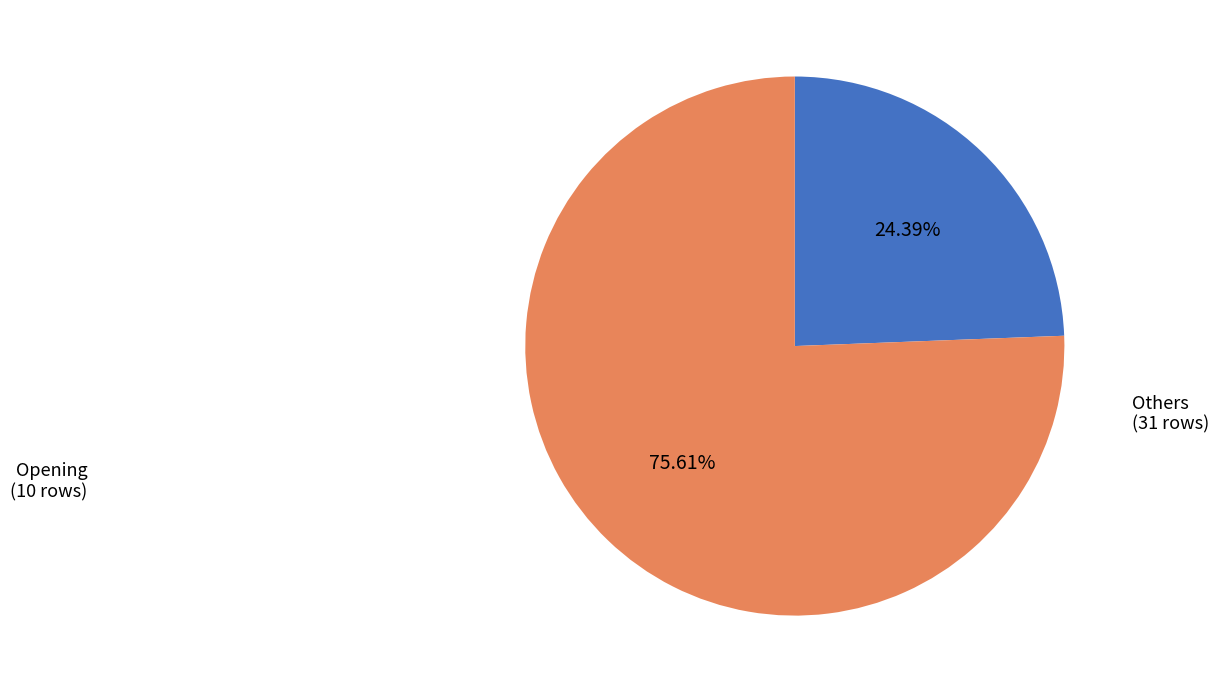

Is there a majority slice in this chart?

Yes